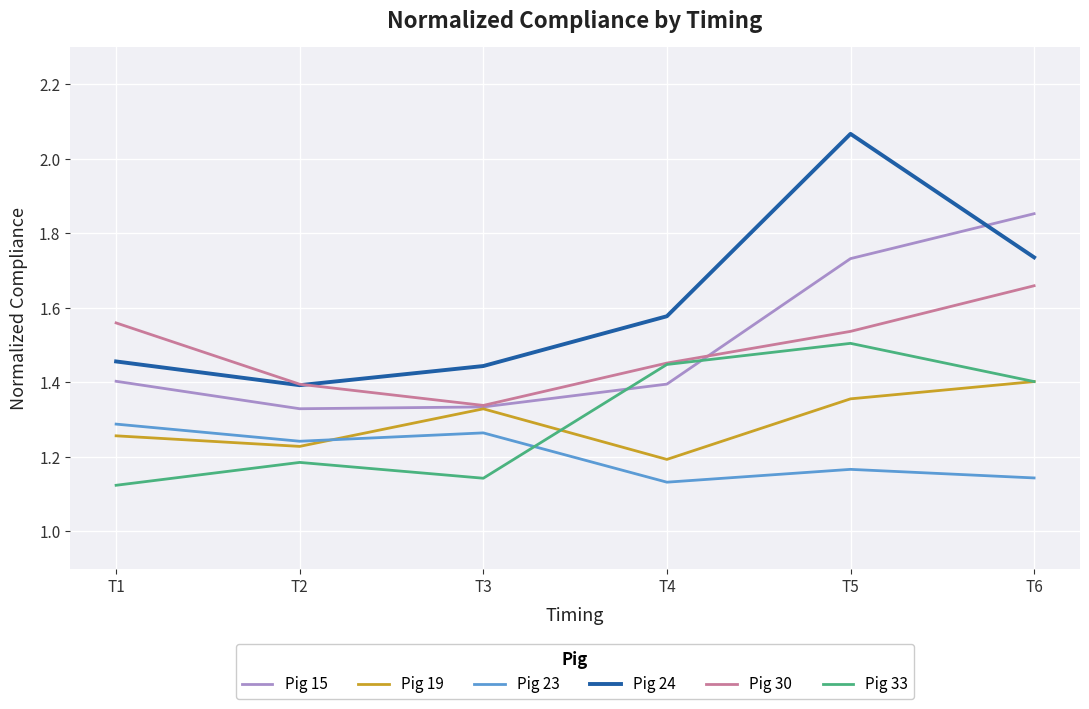

Is the value of Pig 19 at T4 greater than the value of Pig 23 at T2?

No